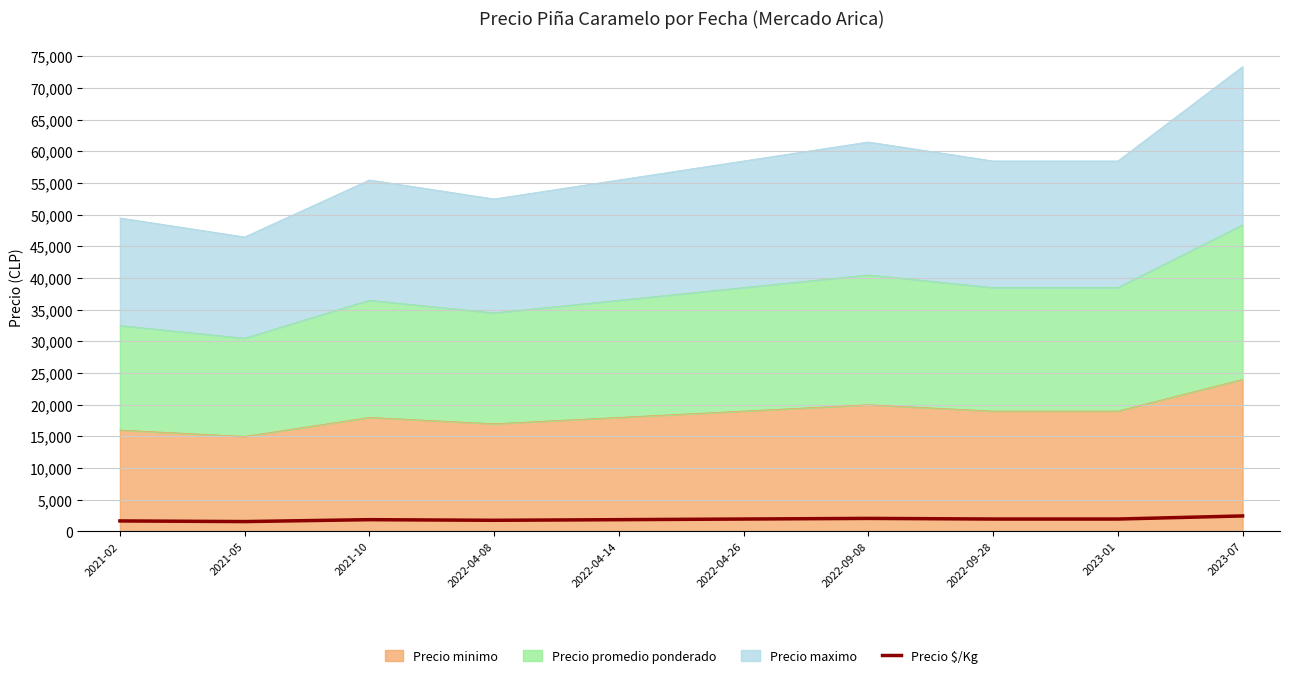

What position from the left is 2023-07?

10